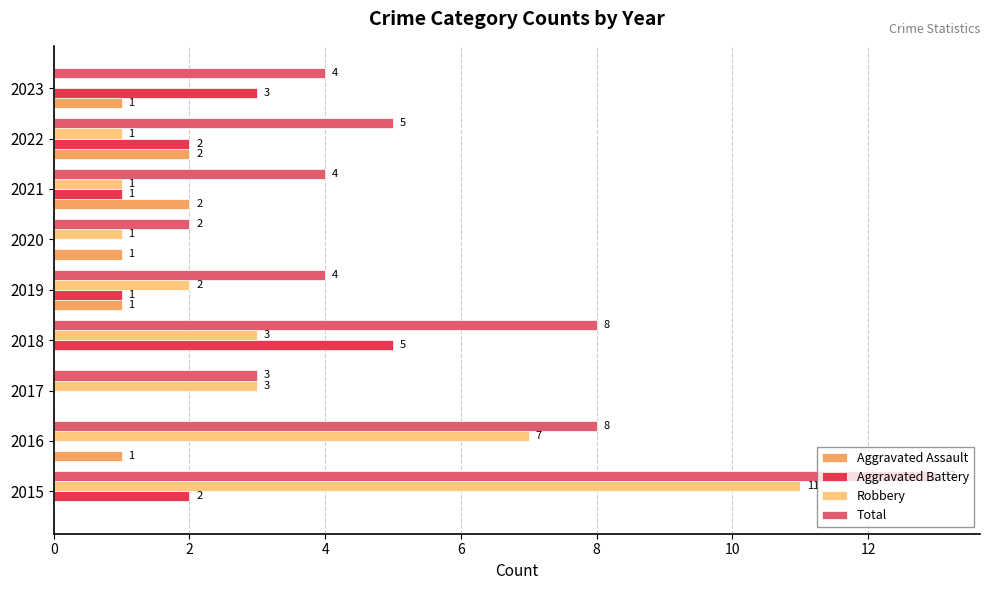

The Aggravated Assault series shows 0 at 2018. True or false?

True